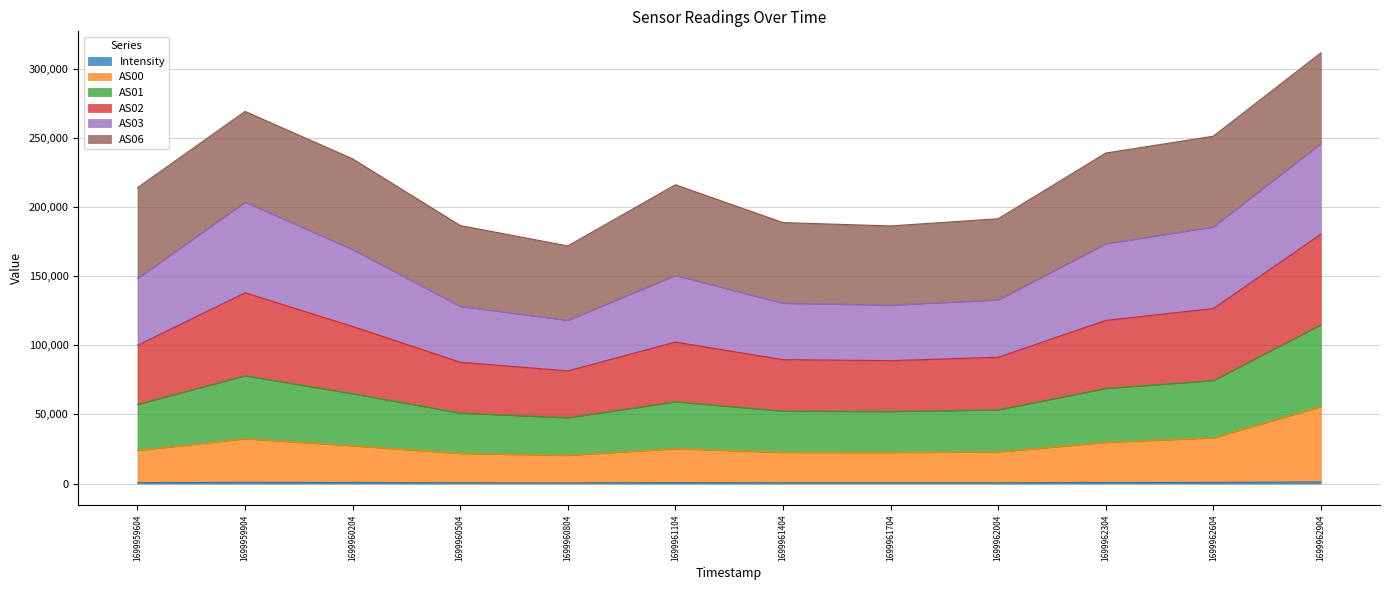

True or false: AS00 has a value of 18588.2 at 1699960204.

False